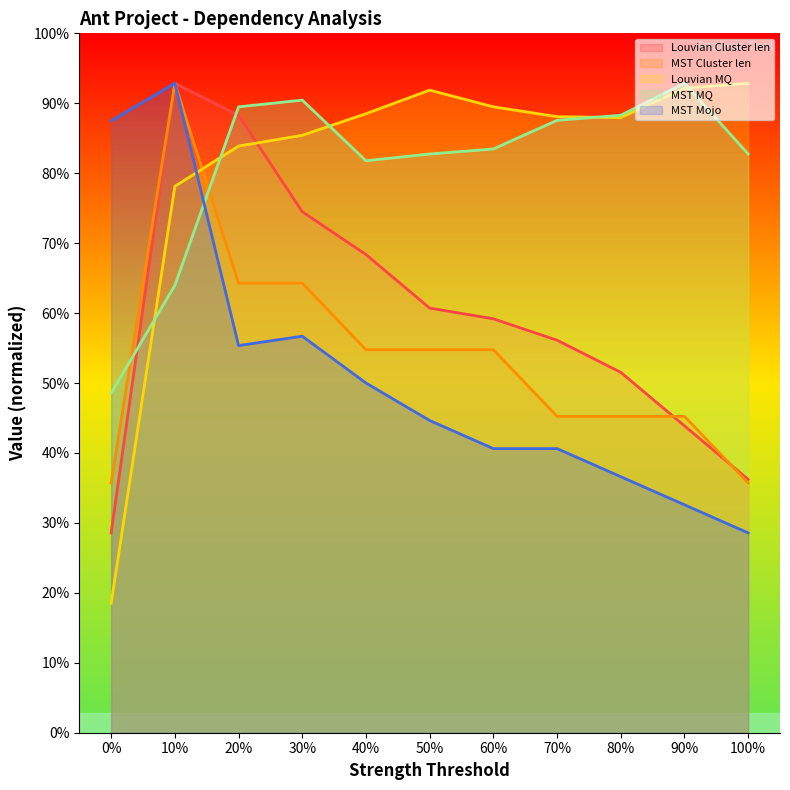

Reading left to right, extract all data points from this chart.

Louvian Cluster len: 20.0	65.0	61.8	52.1	47.9	42.5	41.4	39.3	36.1	30.7	25.4
MST Cluster len: 25.0	65.0	45.0	45.0	38.3	38.3	38.3	31.7	31.7	31.7	25.0
Louvian MQ: 13.0	54.7	58.7	59.8	62.0	64.3	62.6	61.7	61.6	64.5	65.0
MST MQ: 34.0	44.8	62.6	63.3	57.2	57.9	58.4	61.3	61.8	65.0	57.9
MST Mojo: 61.2	65.0	38.8	39.7	35.0	31.2	28.4	28.4	25.6	22.8	20.0